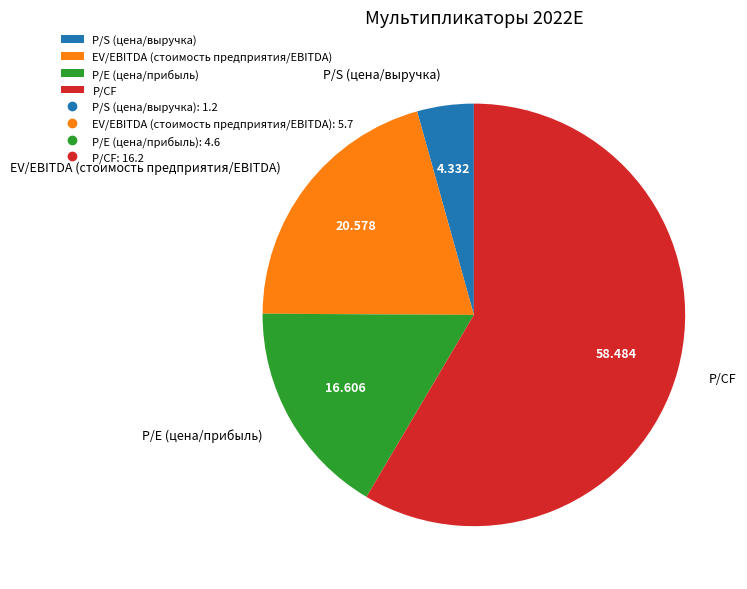

What is the largest slice in the pie chart?

P/CF